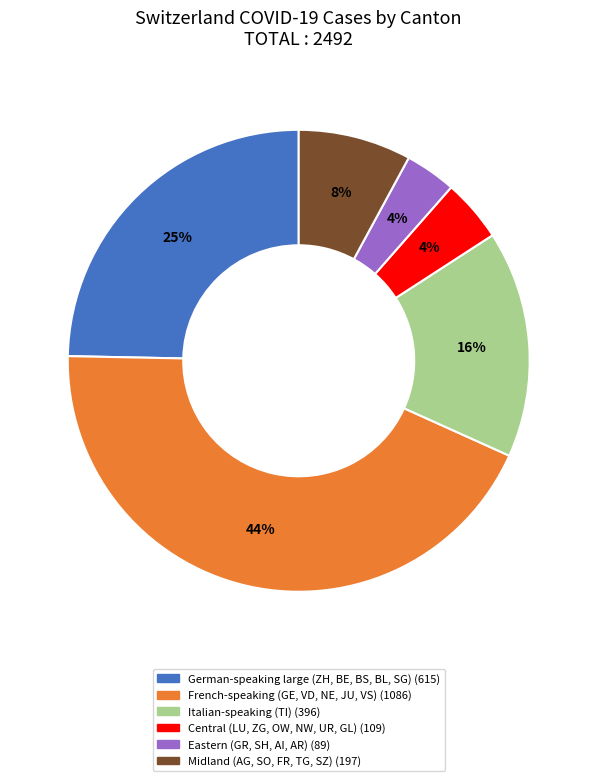

Is there any slice that represents more than half of the pie?

No